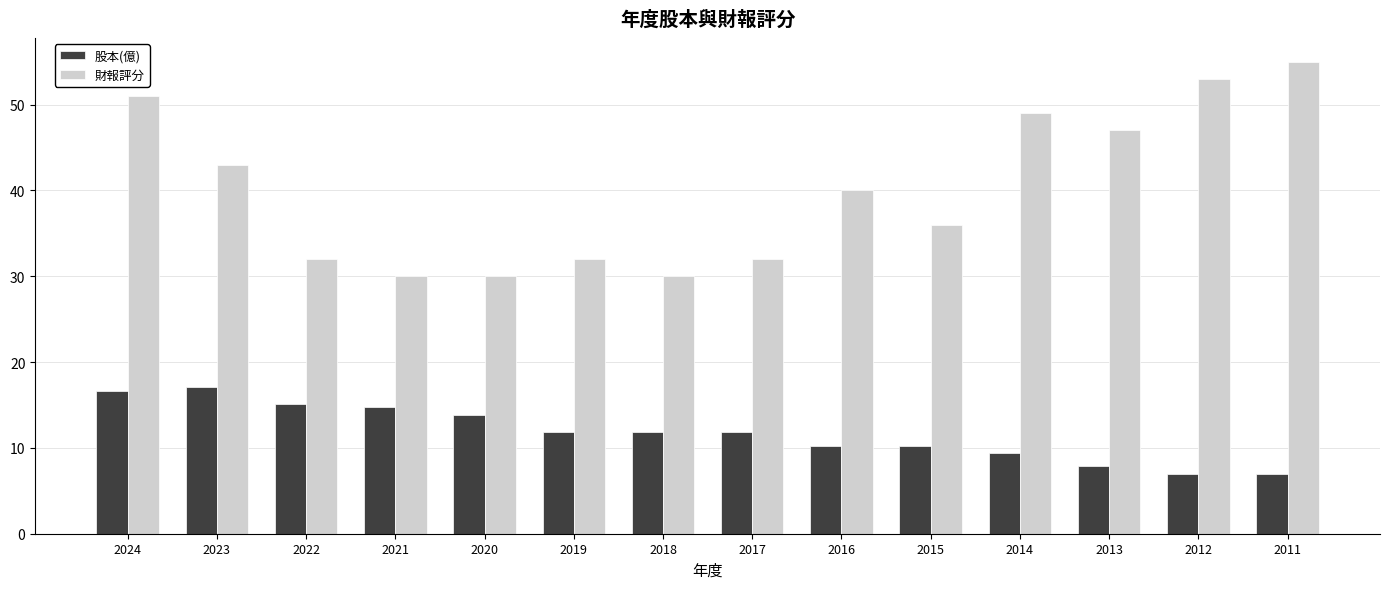

At how many categories does at least one series exceed 50?

3